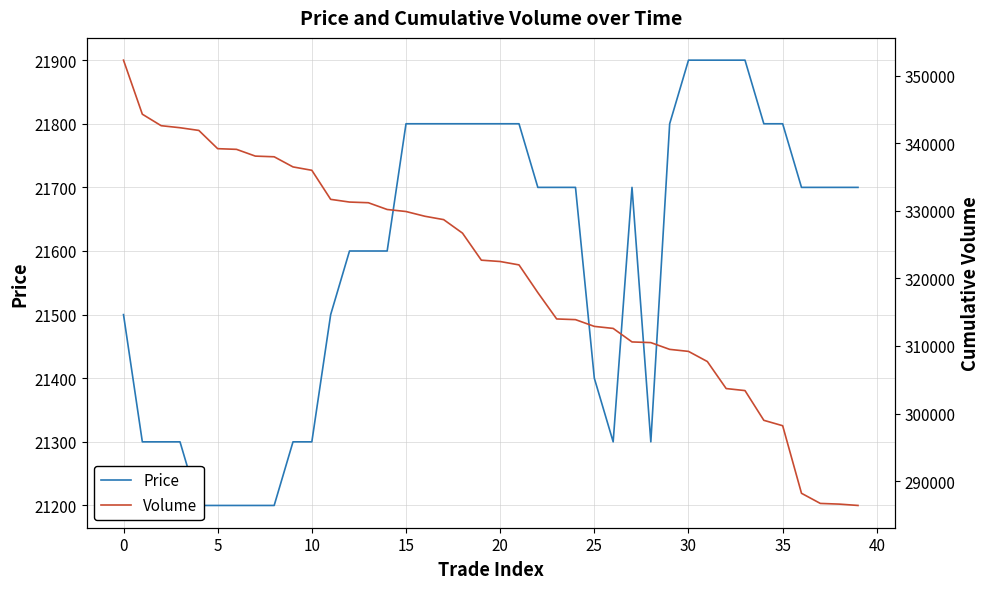

Where is Volume nearest to the value 319352?

22